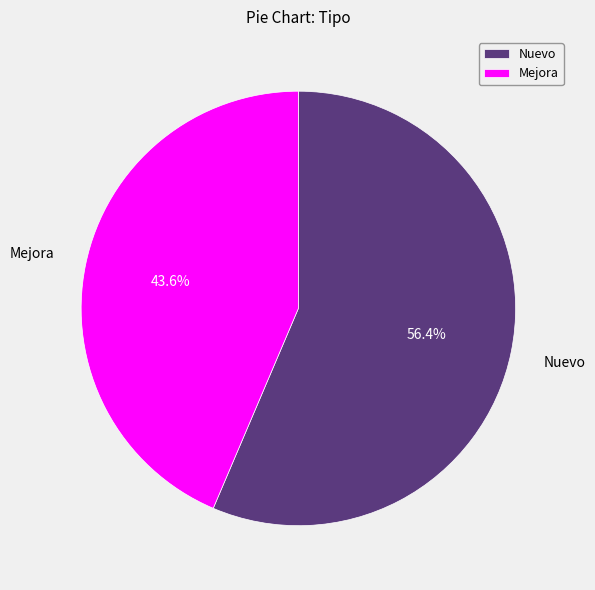

Rank the categories by value from lowest to highest.

Mejora, Nuevo